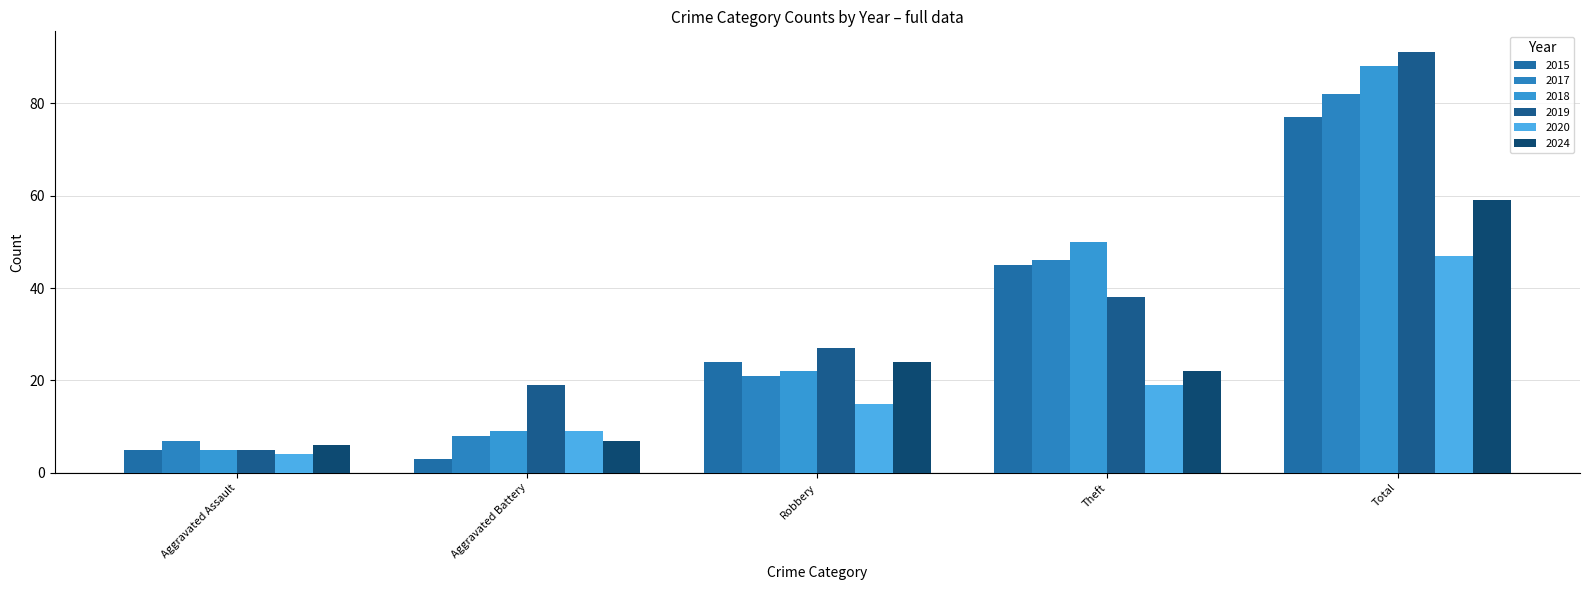

True or false: 2017 has a value of 14 at Aggravated Battery.

False